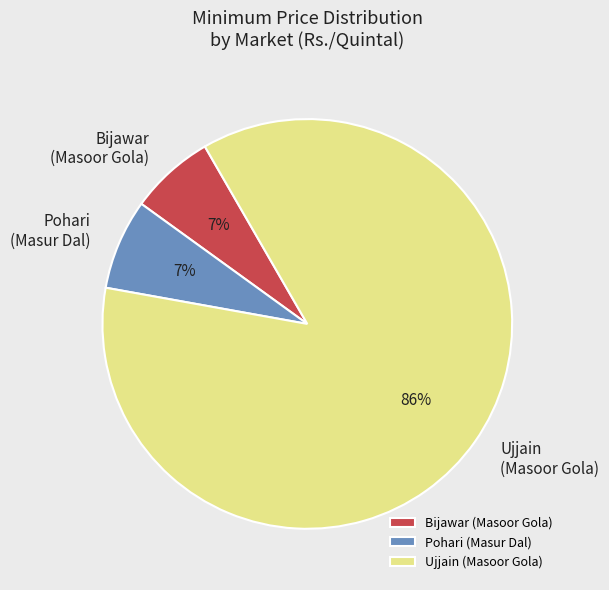

How many slices are in this pie chart?

3